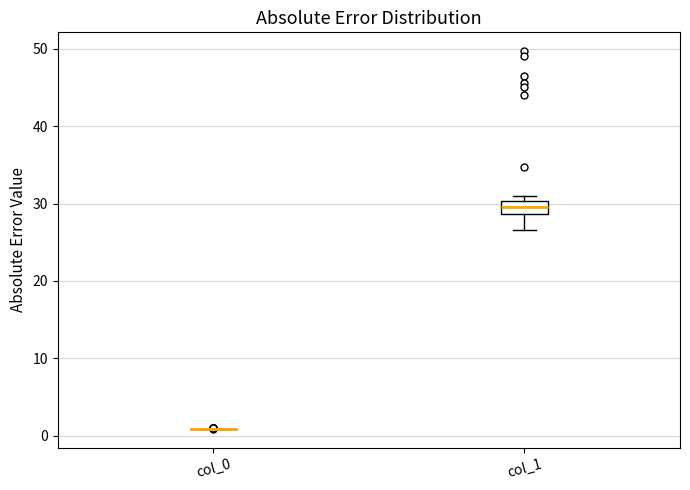

Reading left to right, transcribe this box plot: for each box, give where its median line is, the range the box spans, and where its two whiskers end, as read against the y-axis. The values are not printed on the chart, so give them approximately, as read against the axis.

col_0: box collapsed to a line at 1, whiskers 1 to 1
col_1: median 30 (inside the box), box 29 to 30, whiskers 27 to 31